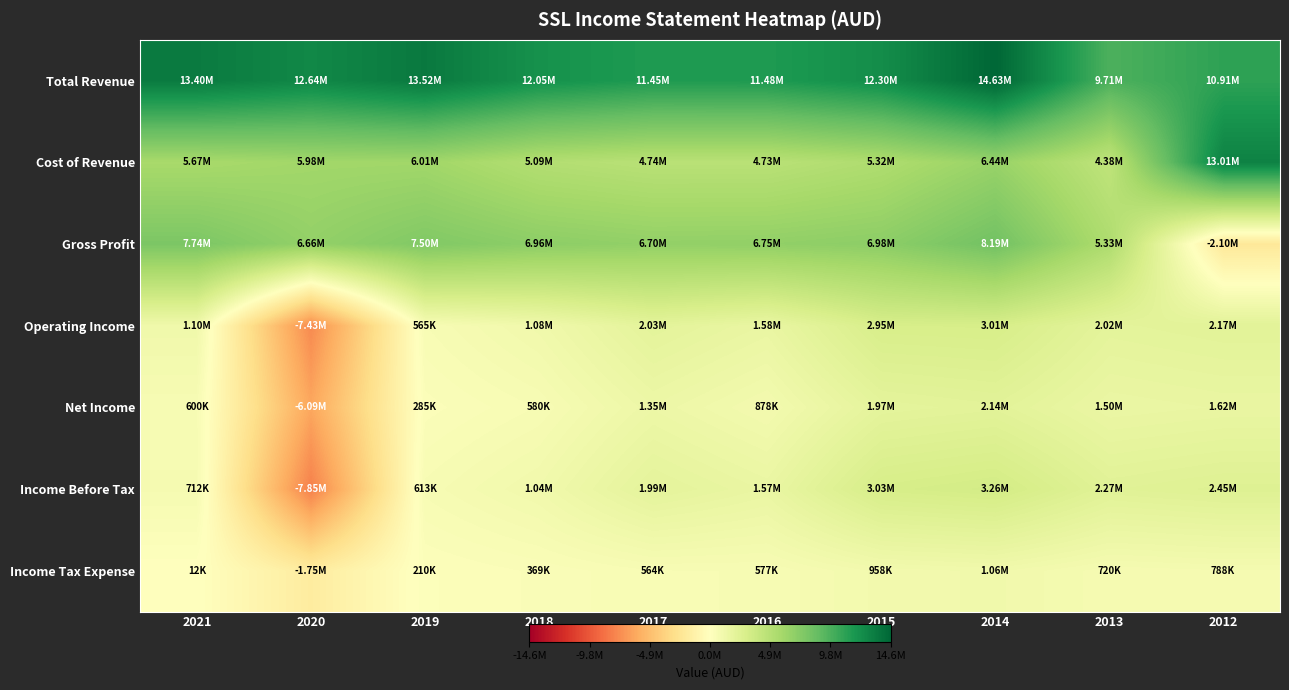

Between 2020 and 2018, which is larger?

2020